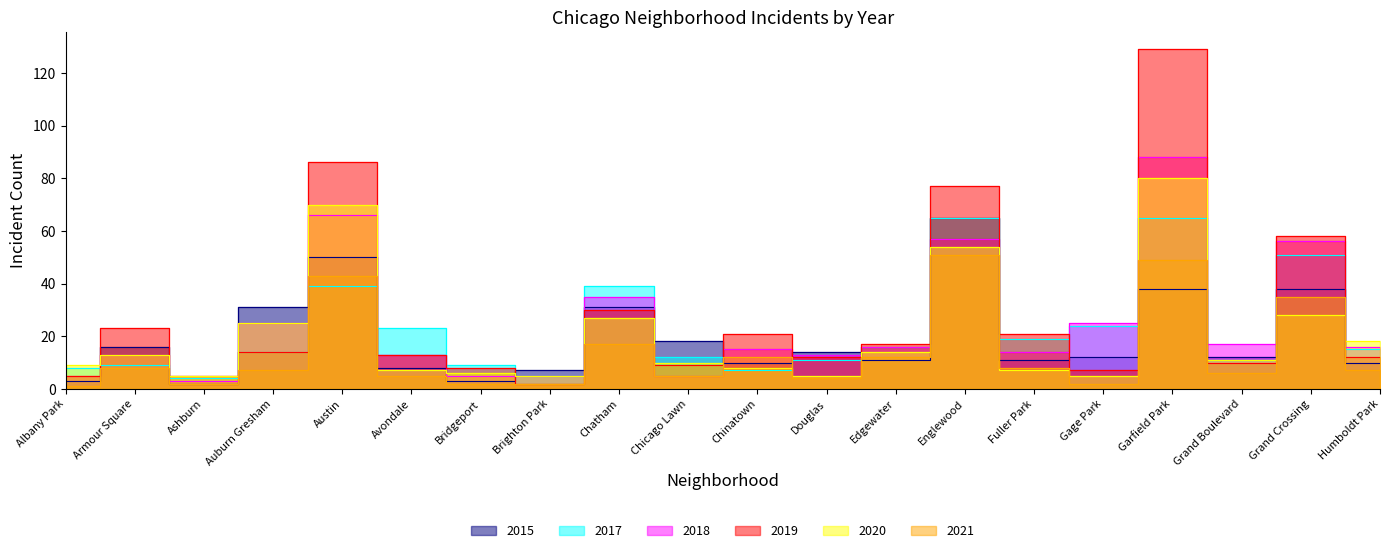

What is the total value across all series at Avondale?

69